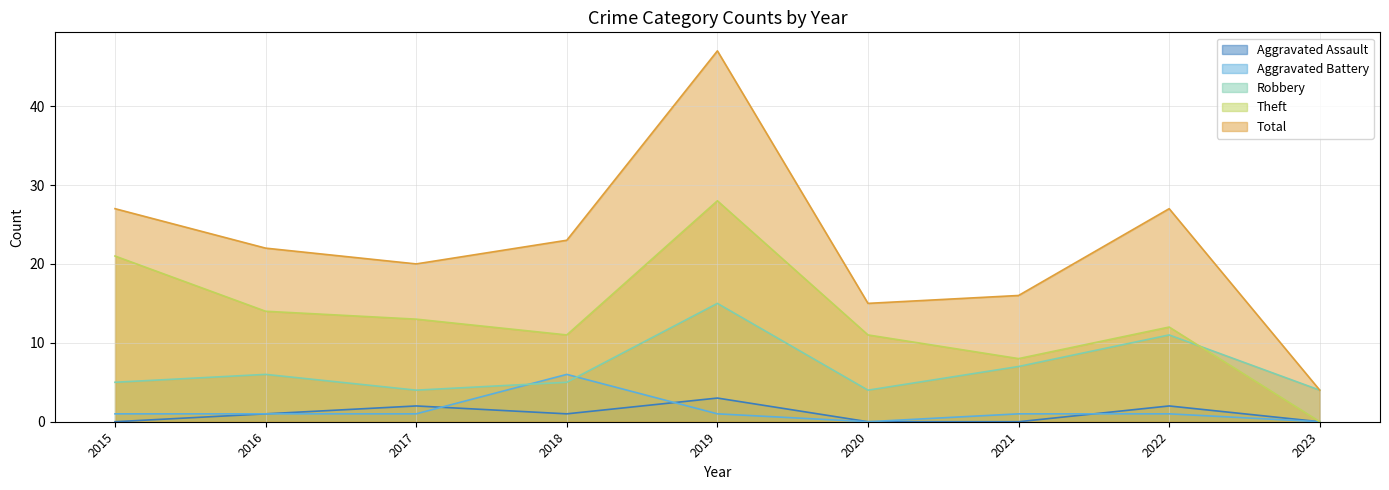

Which series has the largest range (max minus min)?

Total